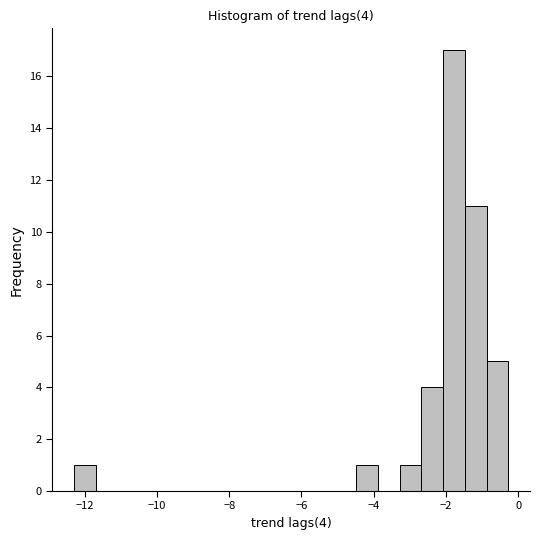

Around what value on the x-axis is the tallest bar? Give the approximate position of its centre, as read against the axis.

-1.8